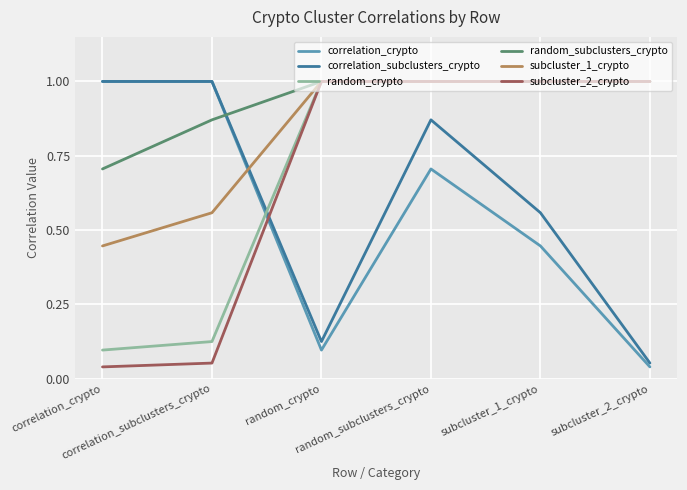

What value does the subcluster_2_crypto series have at subcluster_2_crypto?

1.0